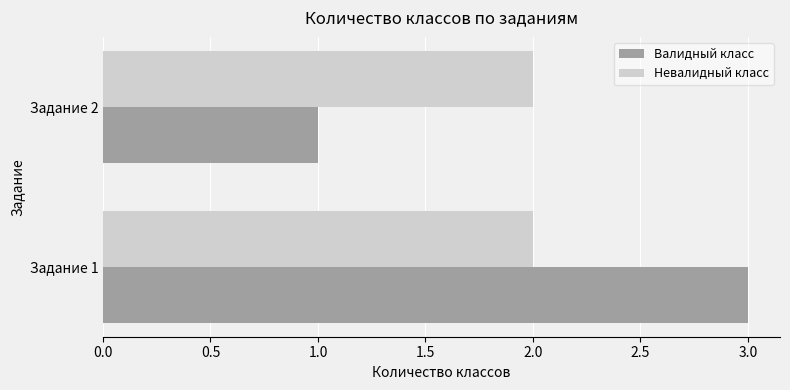

What is the average value of the Валидный класс series?

2